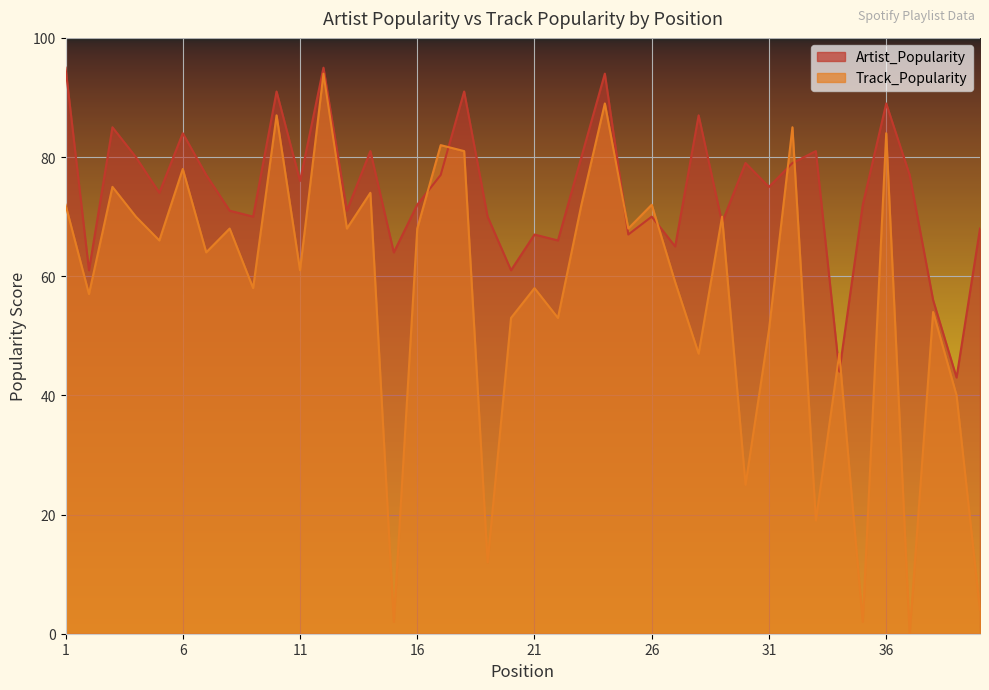

Read the Artist_Popularity value at 40.

68